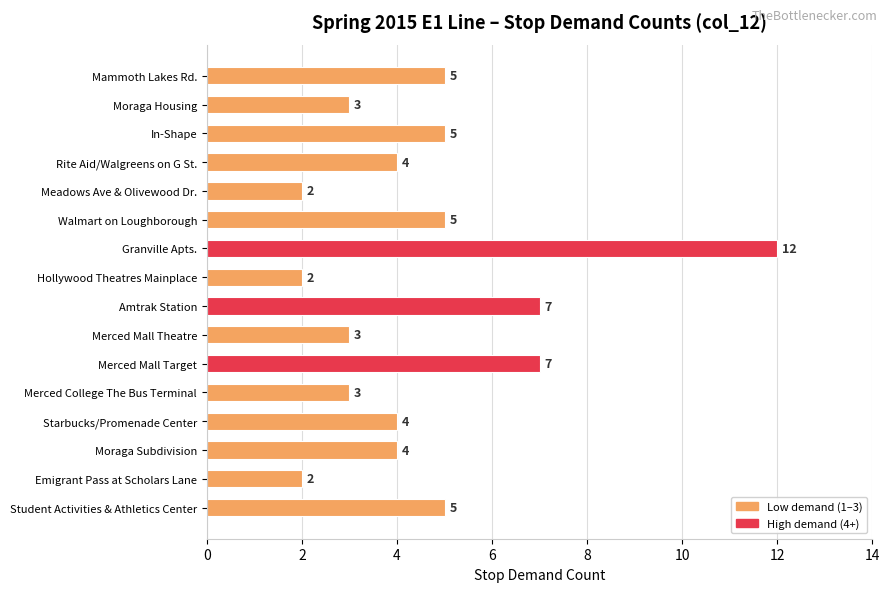

How many distinct data groups are displayed?

1